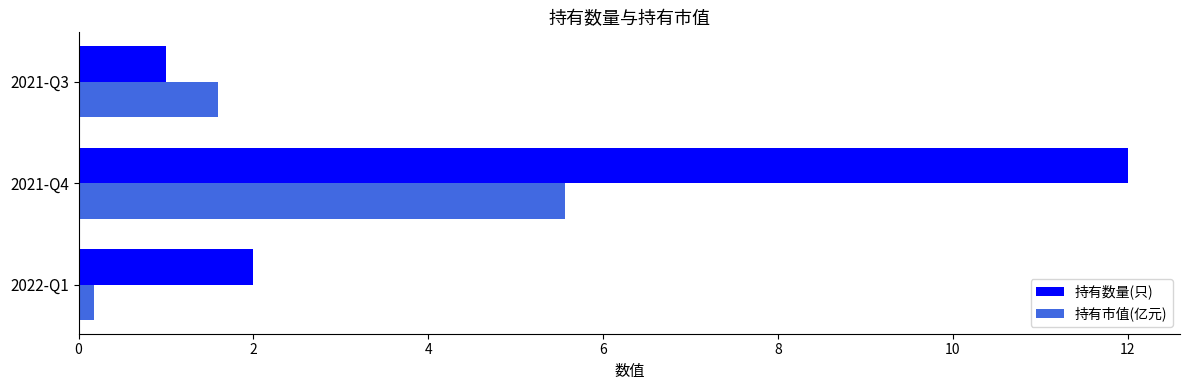

At how many categories does at least one series exceed 5?

1